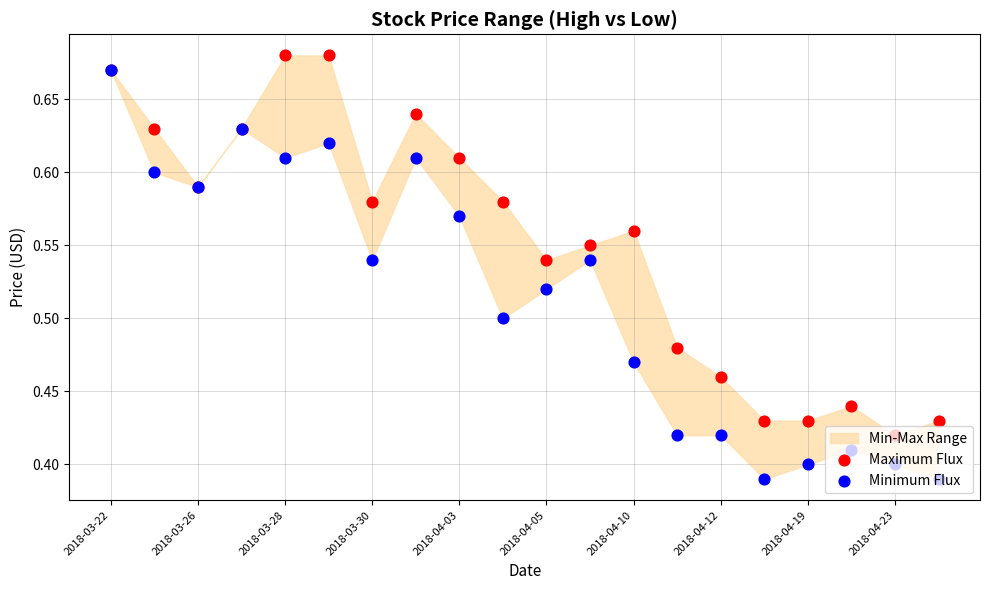

At how many categories does at least one series exceed 0?

20